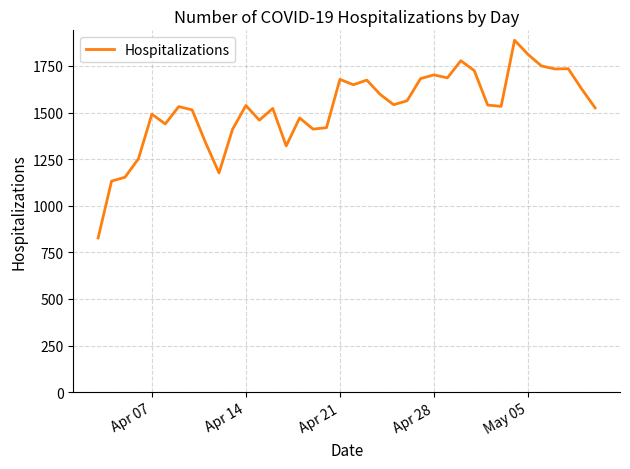

What is the difference between the maximum and minimum values?

1061